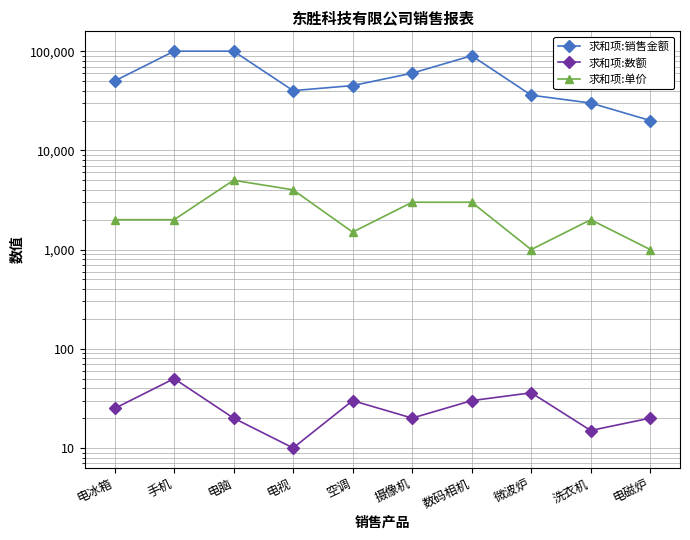

The 求和项:数额 series shows 28 at 电磁炉. True or false?

False